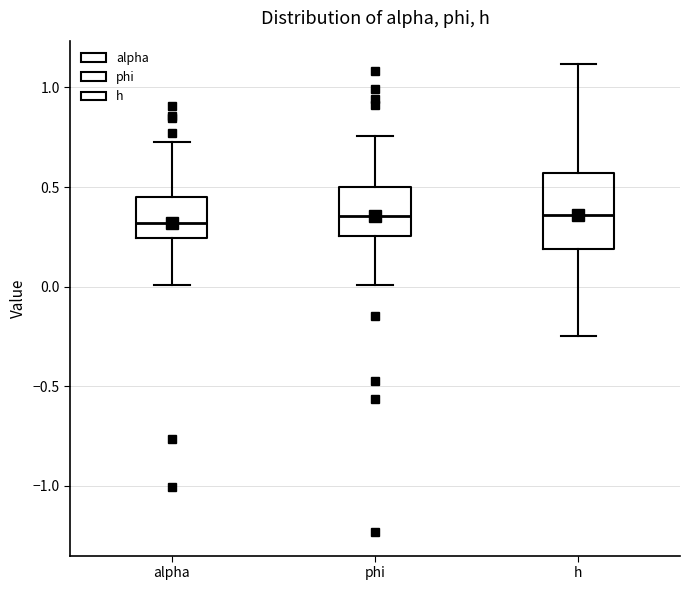

Where does the lower whisker of the box for phi end on the y-axis? The values are not printed on the chart, so give them approximately, as read against the axis.

0.00